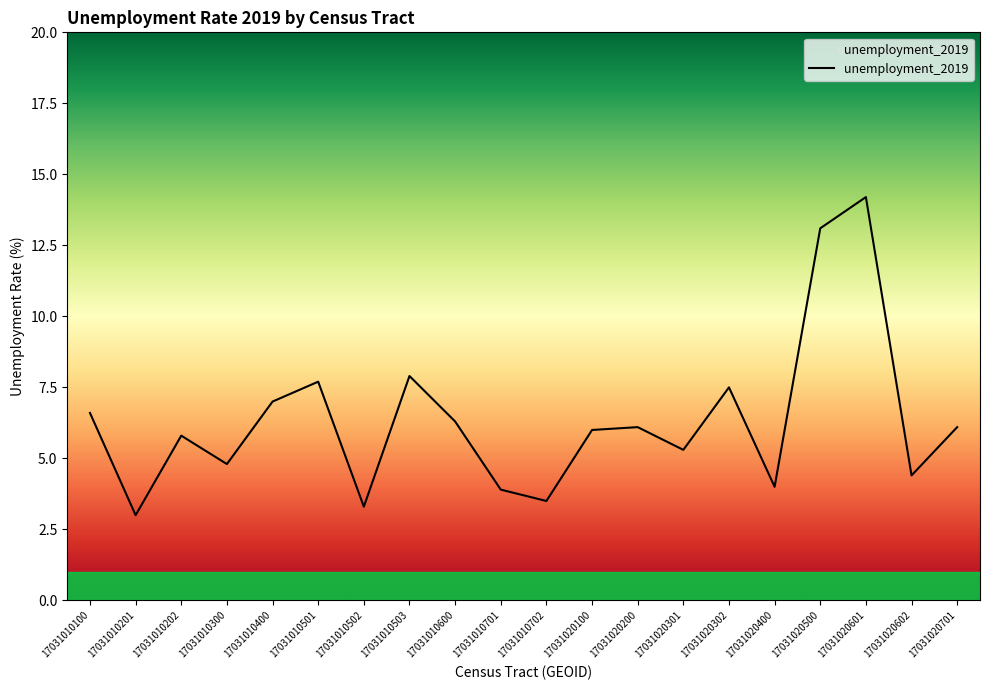

True or false: there are more than 0 points higher than both neighbors.

True